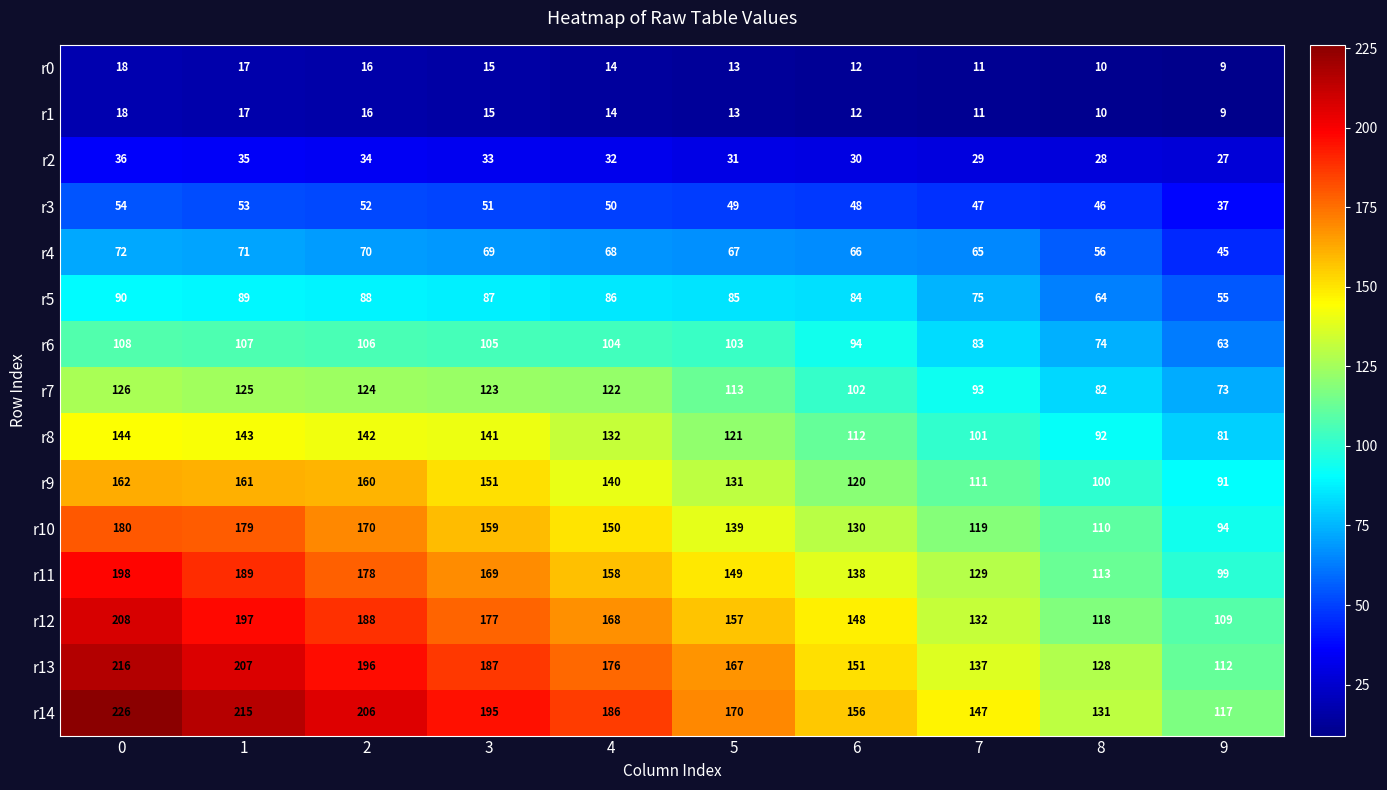

The r10 series shows 110 at 8. True or false?

True